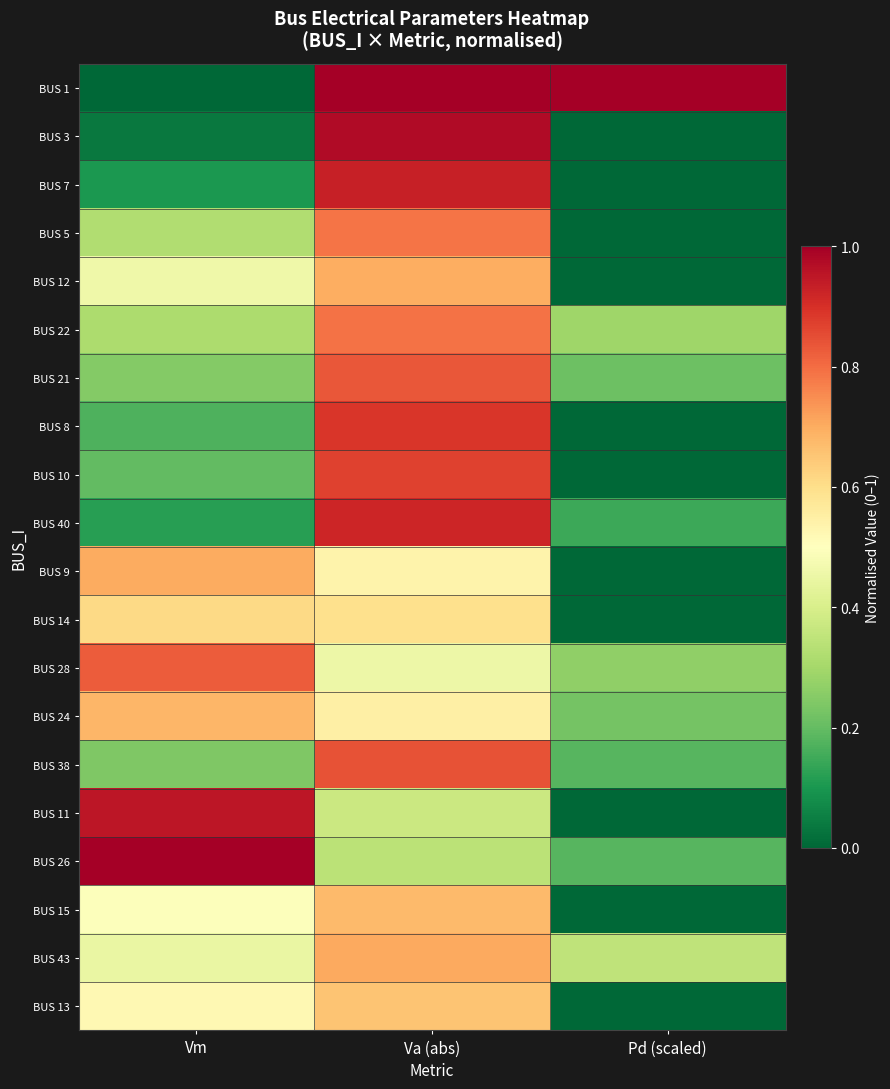

What is the spread (max minus min) of values at Va (abs)?

0.7